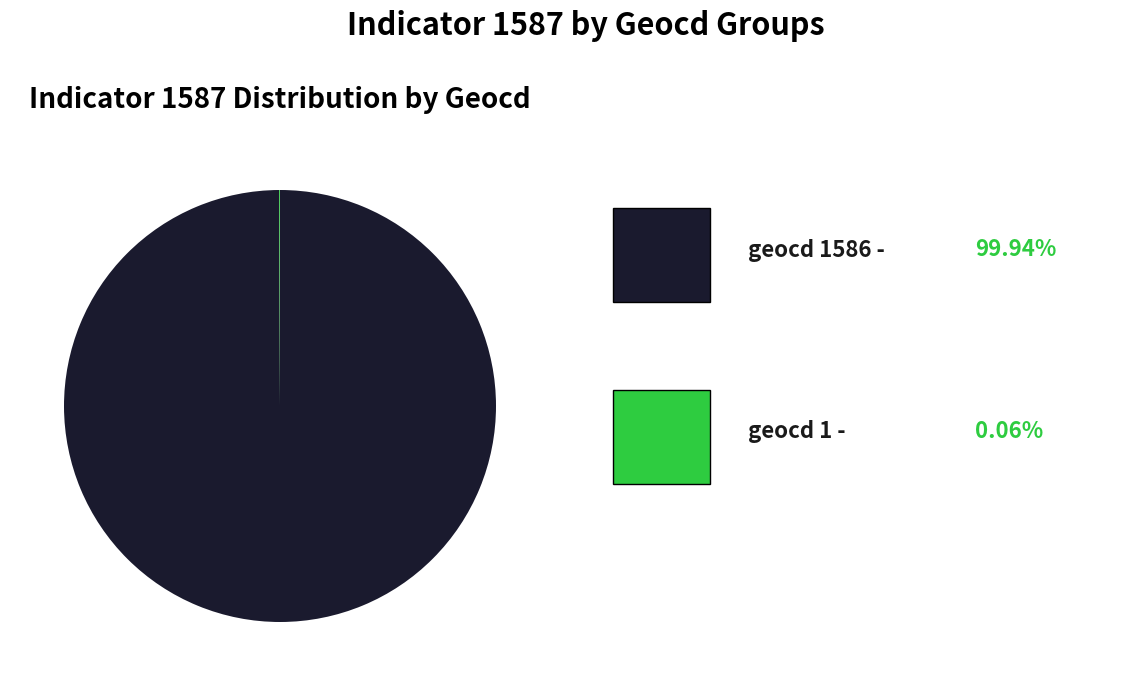

Is there any slice that represents more than half of the pie?

Yes